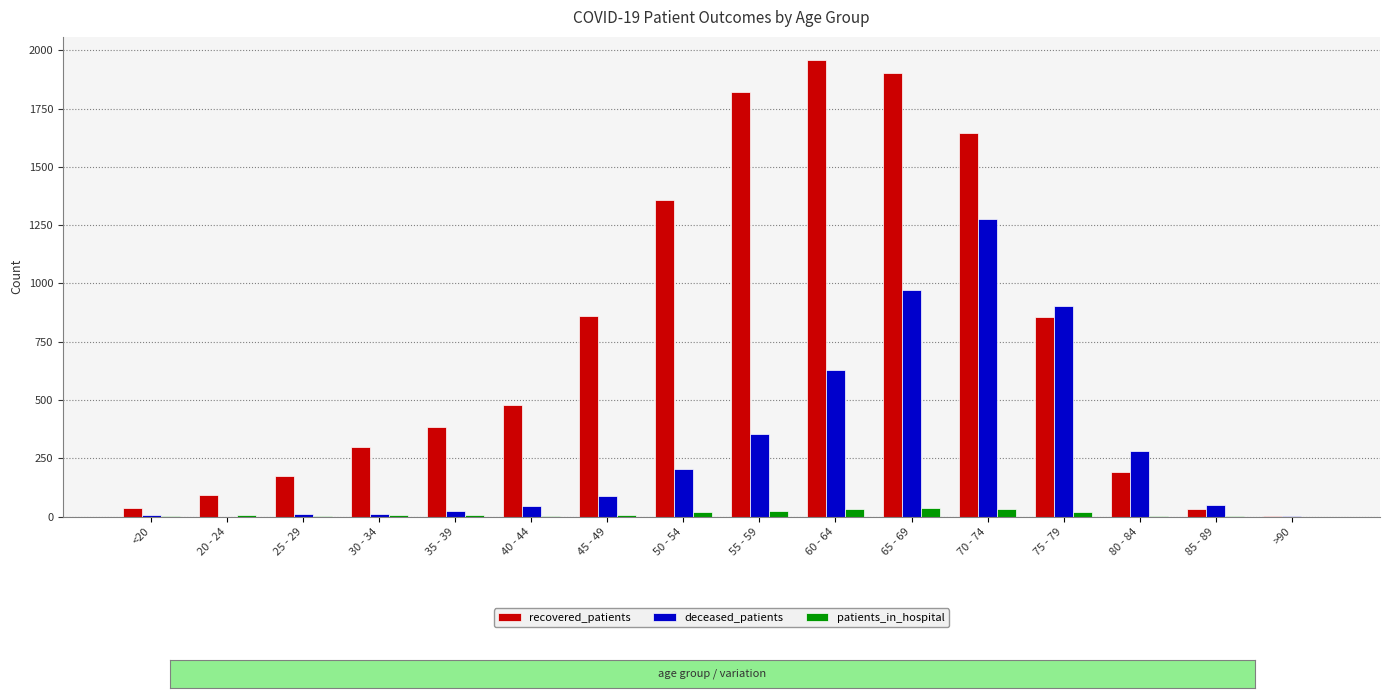

Is the value of patients_in_hospital at 35 - 39 greater than the value of recovered_patients at 35 - 39?

No